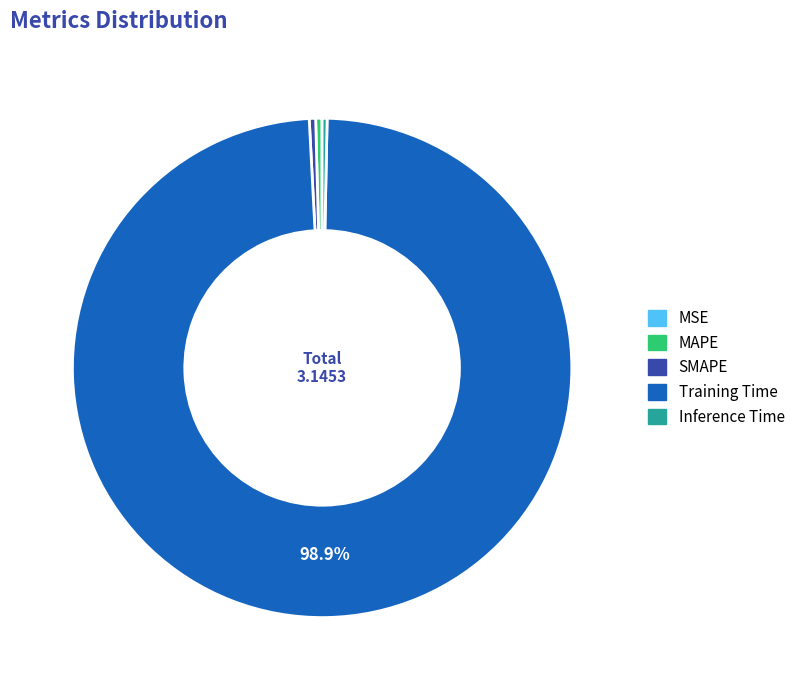

Which has a higher value, Training Time or MAPE?

Training Time